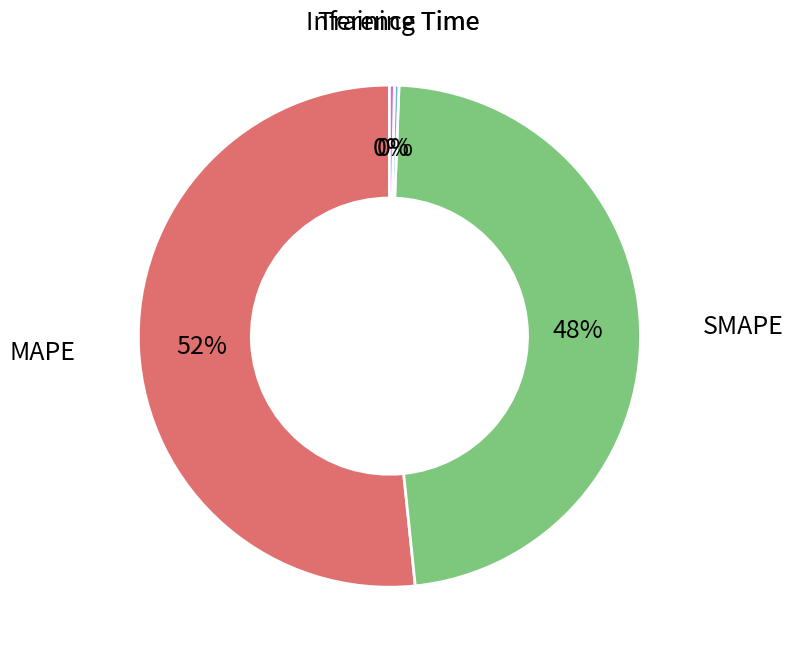

Combined, do SMAPE and Inference Time account for over 50%?

No